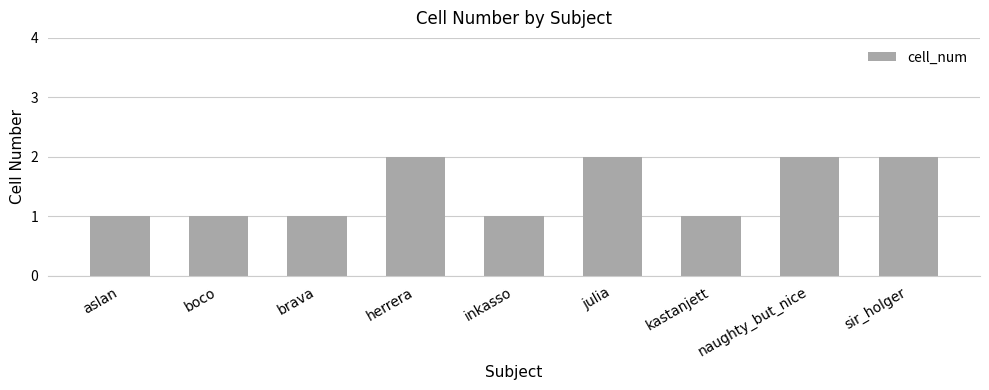

Reading left to right, what are all the values shown in this chart?

1	1	1	2	1	2	1	2	2